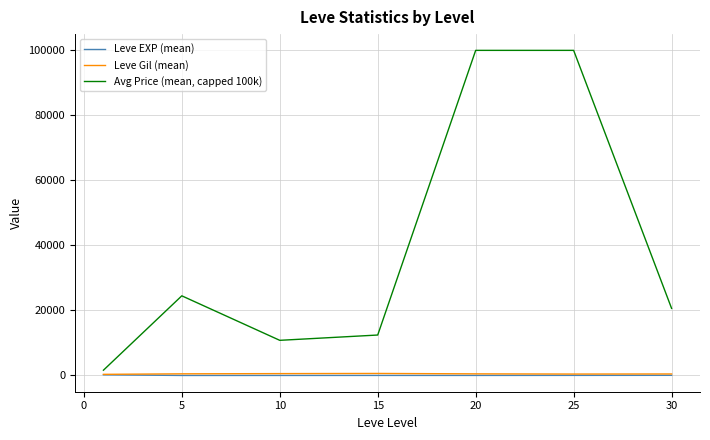

Which series has the largest total across all categories?

Avg Price (mean, capped 100k)